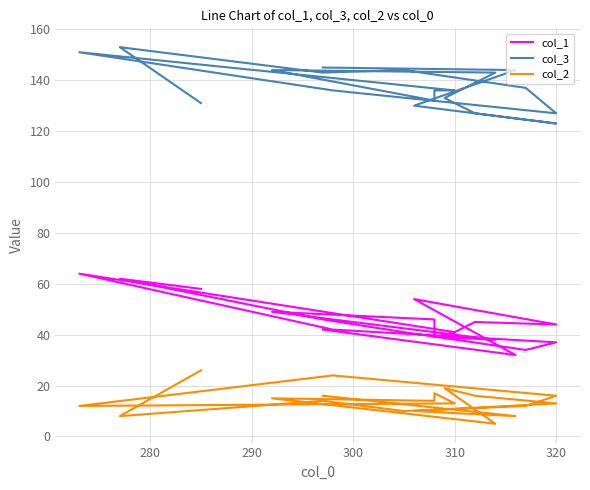

At how many categories does at least one series exceed 95?

19